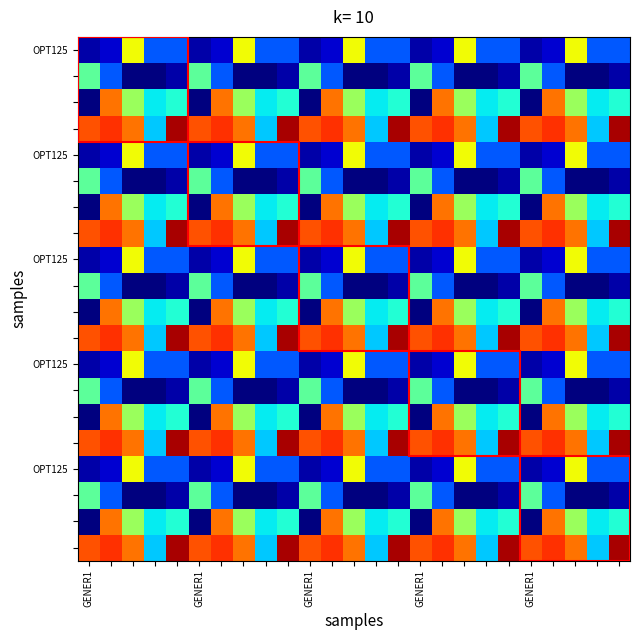

At how many categories does at least one series exceed 1?

25